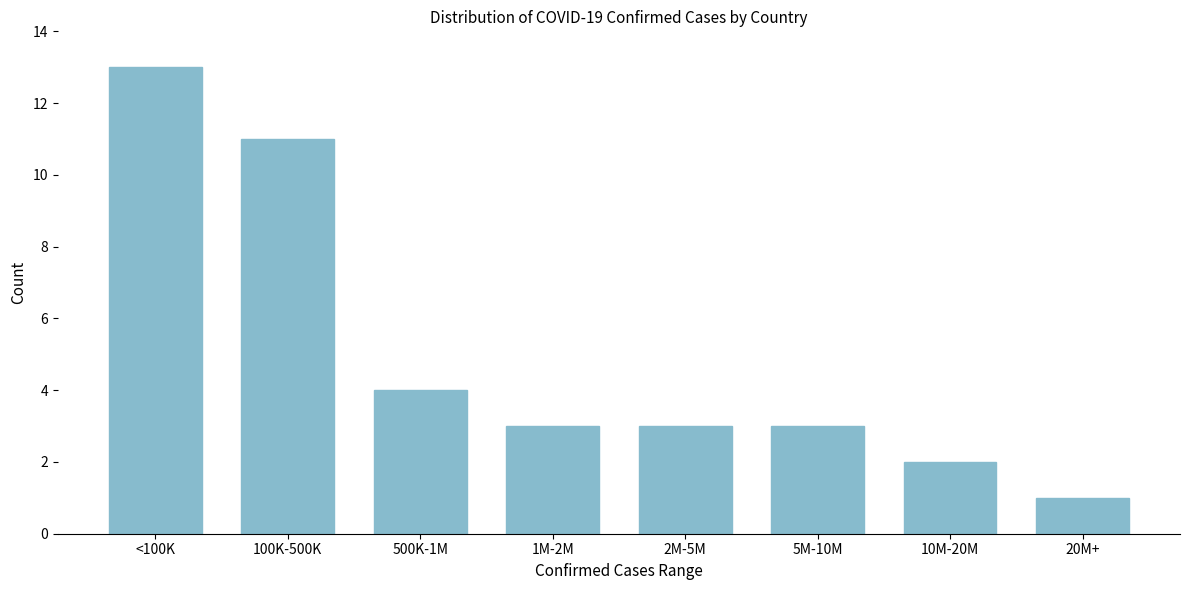

Reading left to right, extract all data points from this chart.

13	11	4	3	3	3	2	1